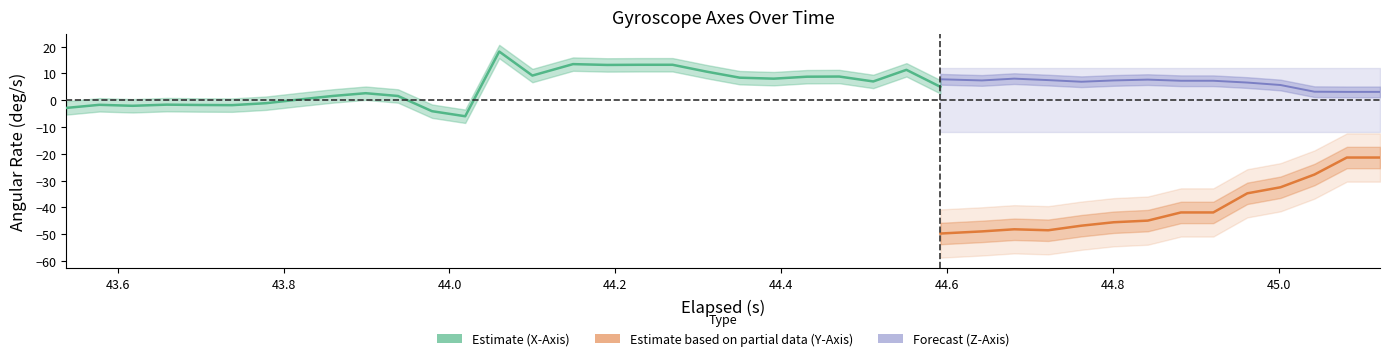

Which series has the widest spread of values?

Y-Axis (deg/s)